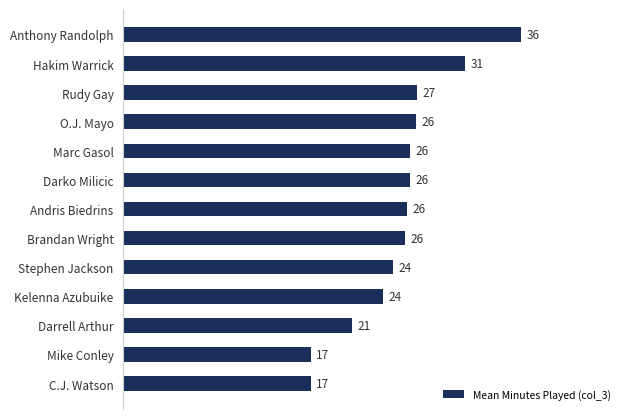

What is the label of the 11th bar from the top?

Darrell Arthur